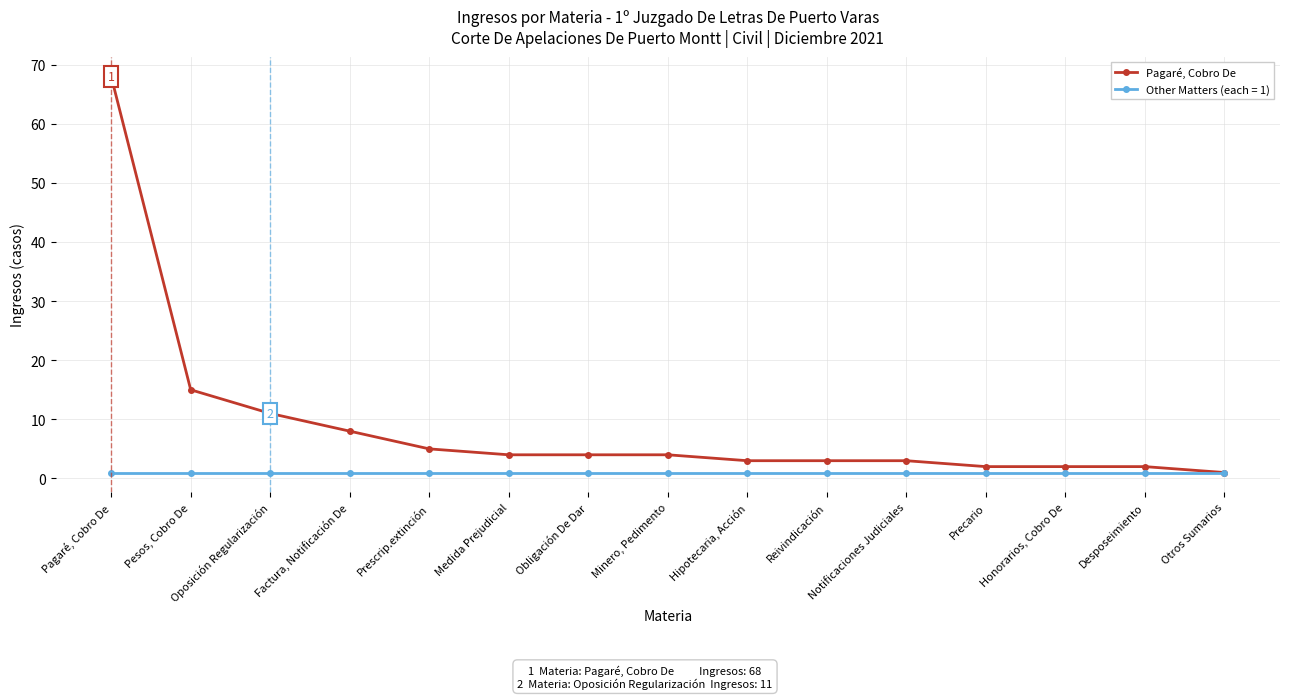

At which label does Pagaré, Cobro De reach its peak?

Pagaré, Cobro De